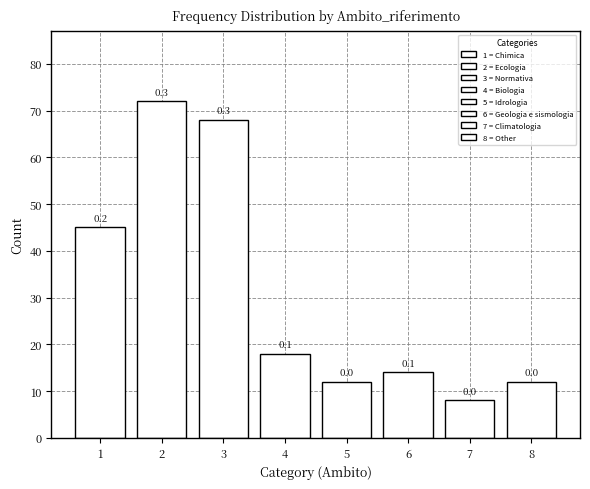

How many bars are there in total?

8